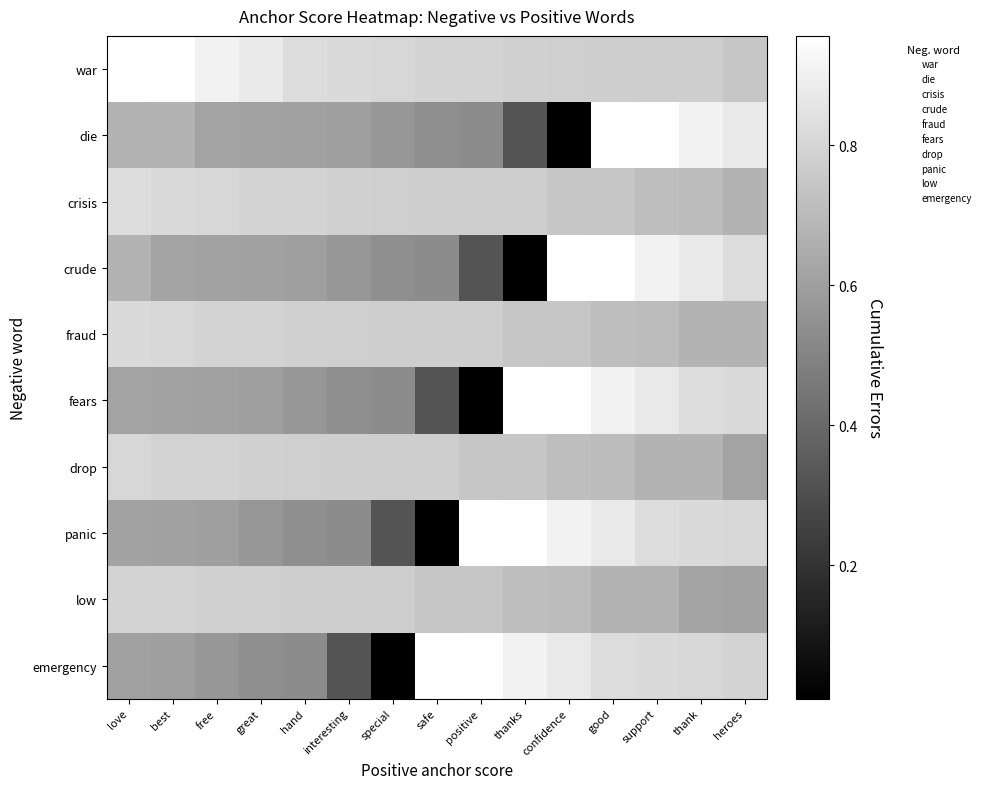

How many series are shown in this chart?

10